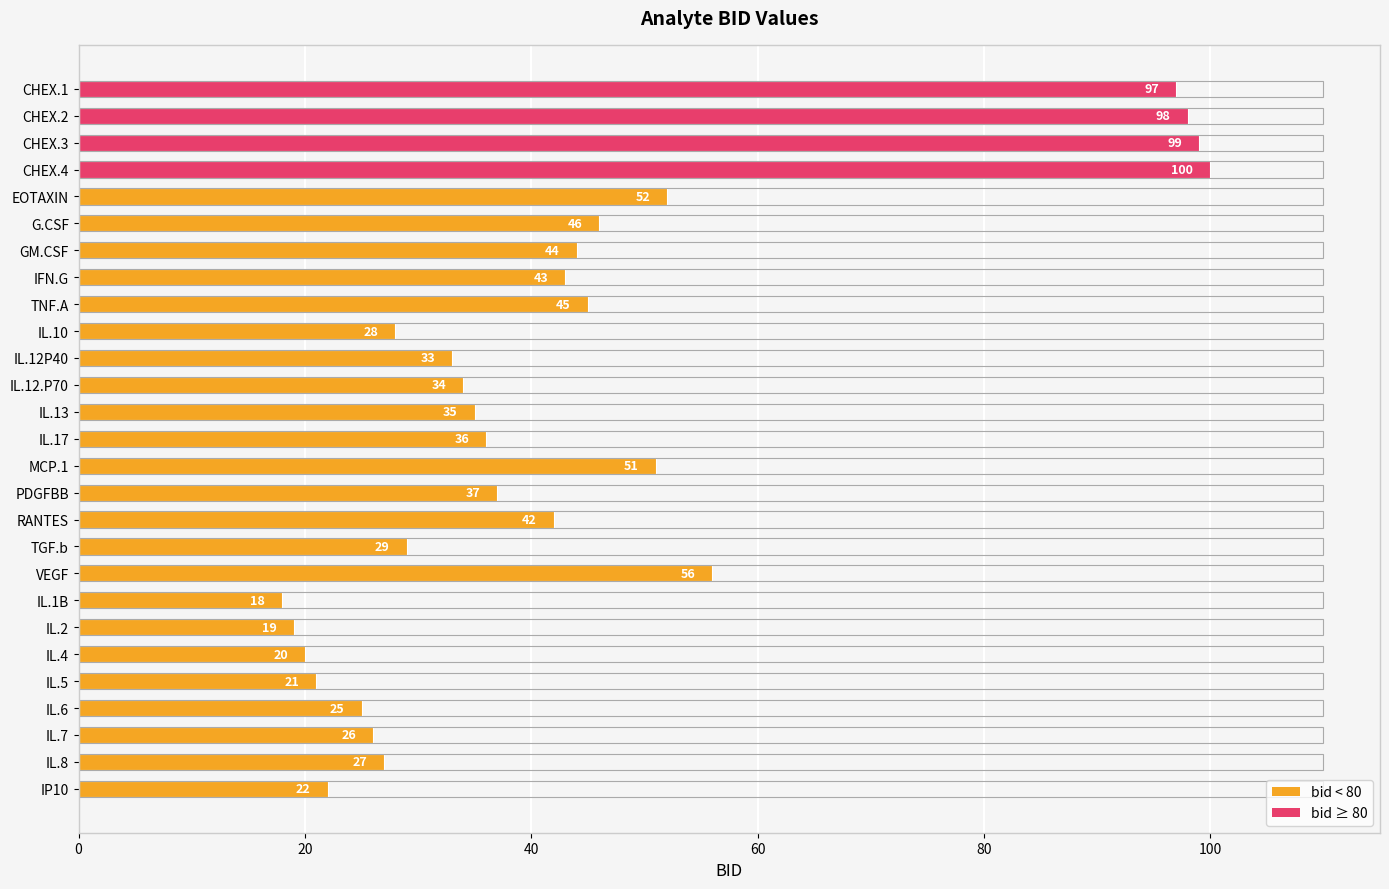

What is the greatest value displayed?

100